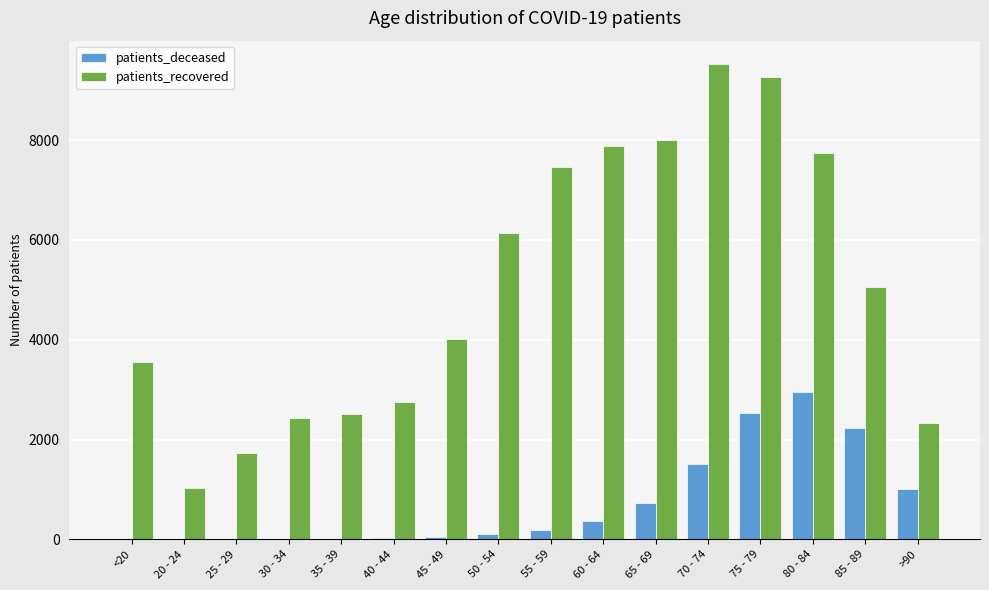

Between 20 - 24 and 80 - 84, which series saw the biggest shift?

patients_recovered